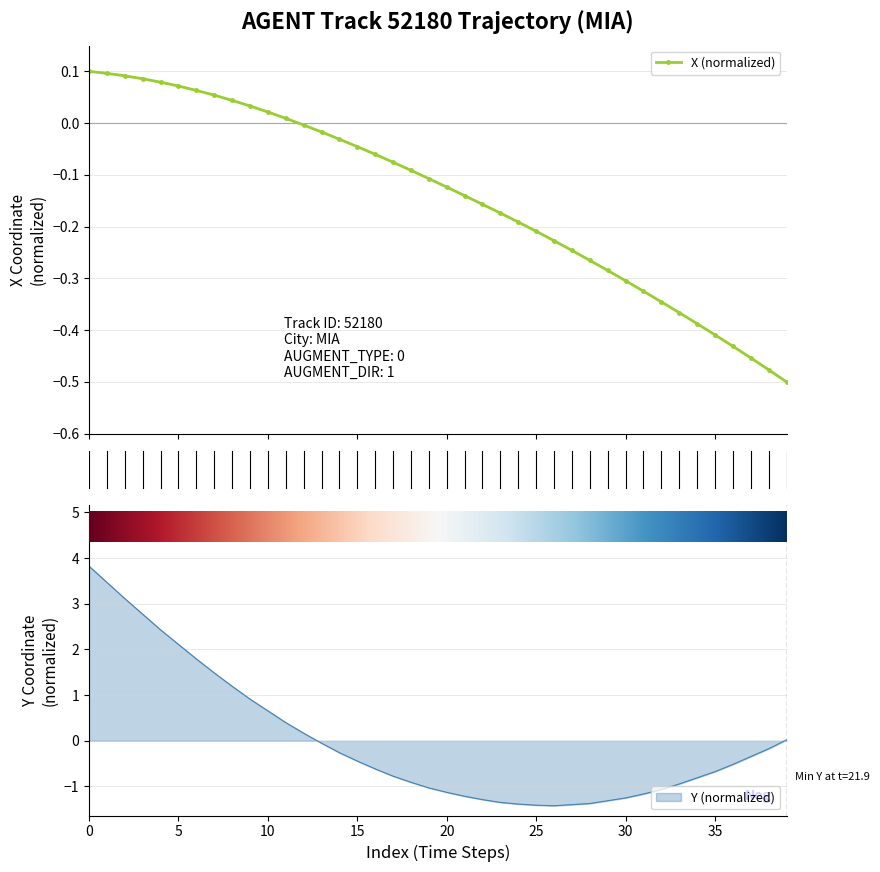

What are all the series names shown in the legend?

X, Y